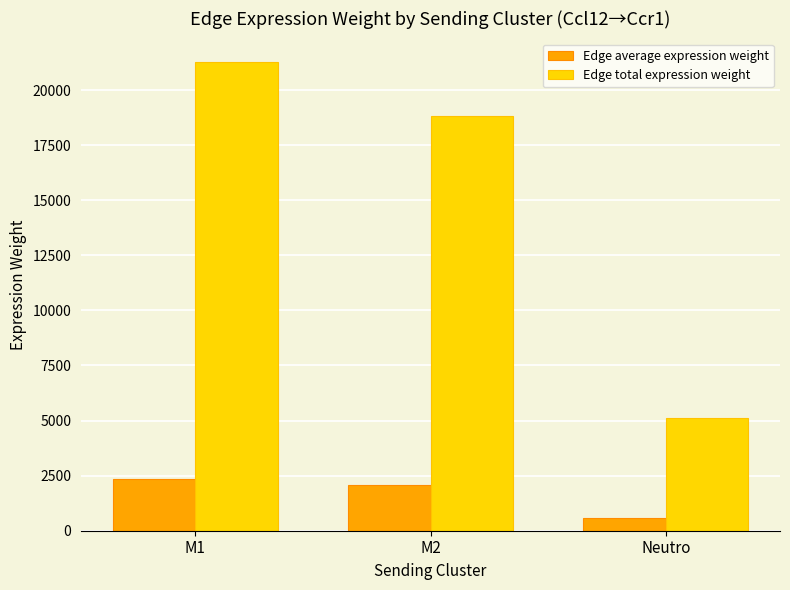

At which category is the sum across all series the highest?

M1